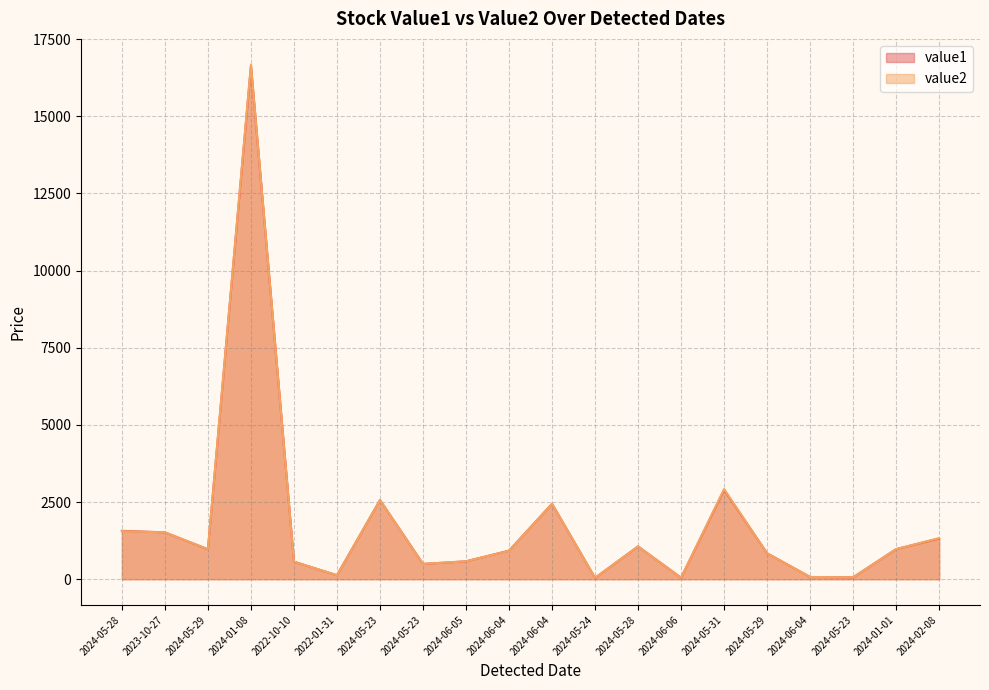

True or false: value1 has a value of 495.6 at 2024-05-23.

True